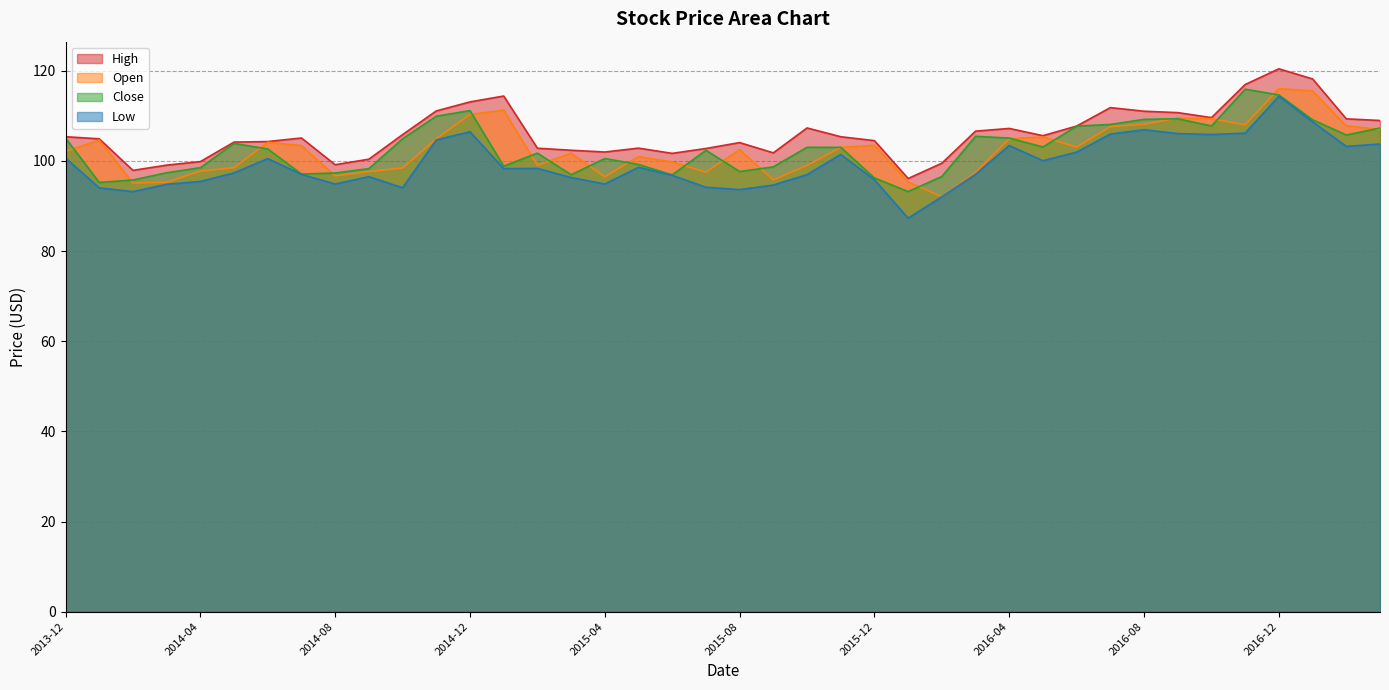

What position from the left is 2014-10-01?

11